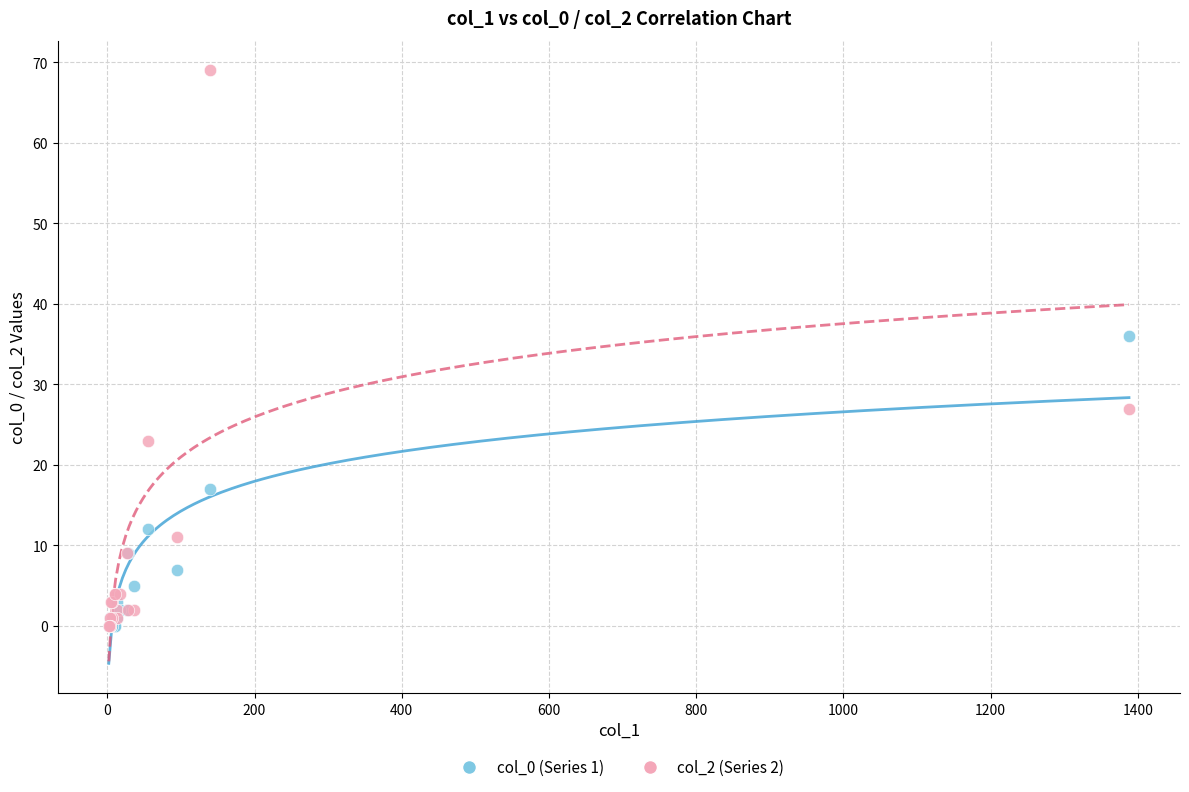

Which series has the widest spread of Y values?

col_2 (Series 2)